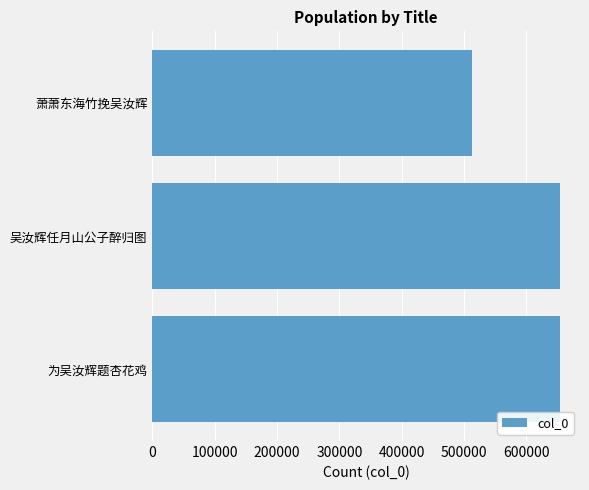

The chart shows a value of 406964 at 吴汝辉任月山公子醉归图. True or false?

False